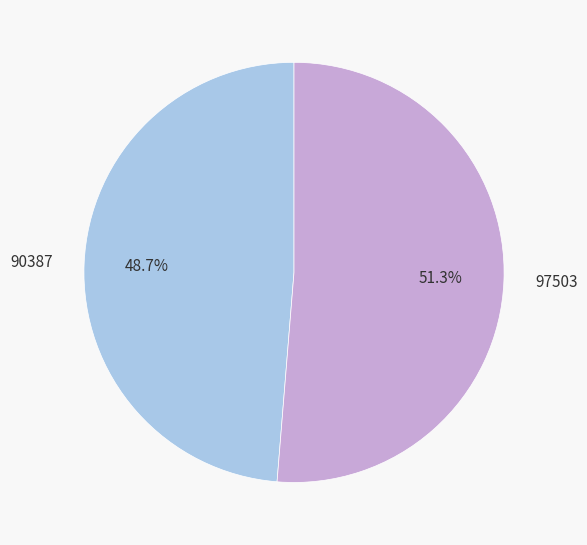

Approximately how many times larger is the value at 90387 compared to 97503?

0.9